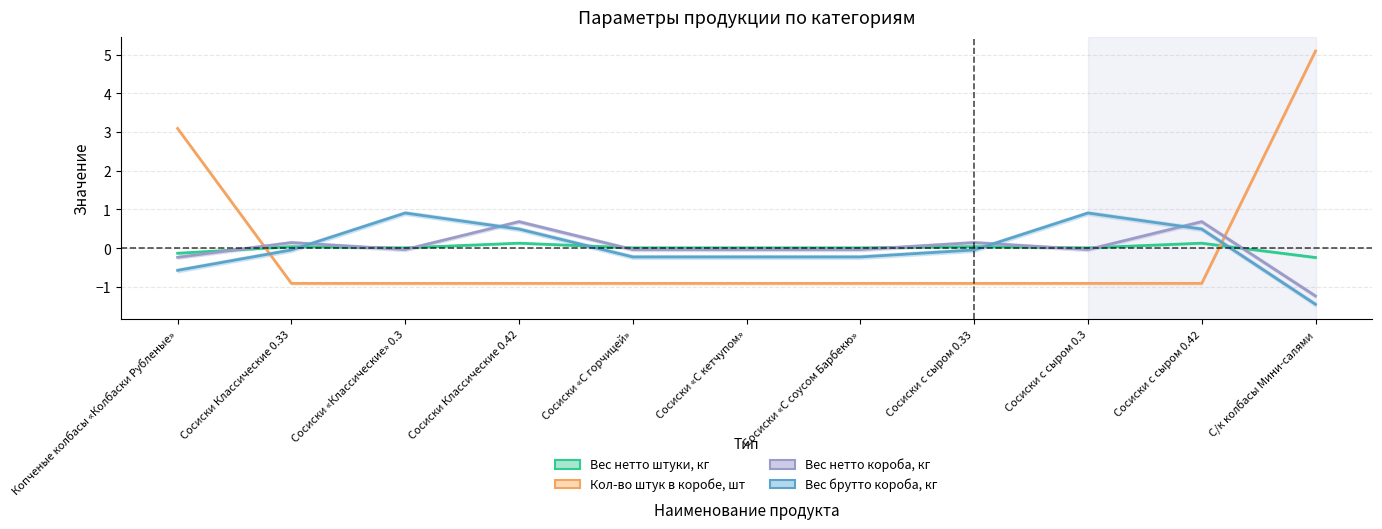

What is the label of the 11th point from the right?

Копченые колбасы «Колбаски Рубленые»